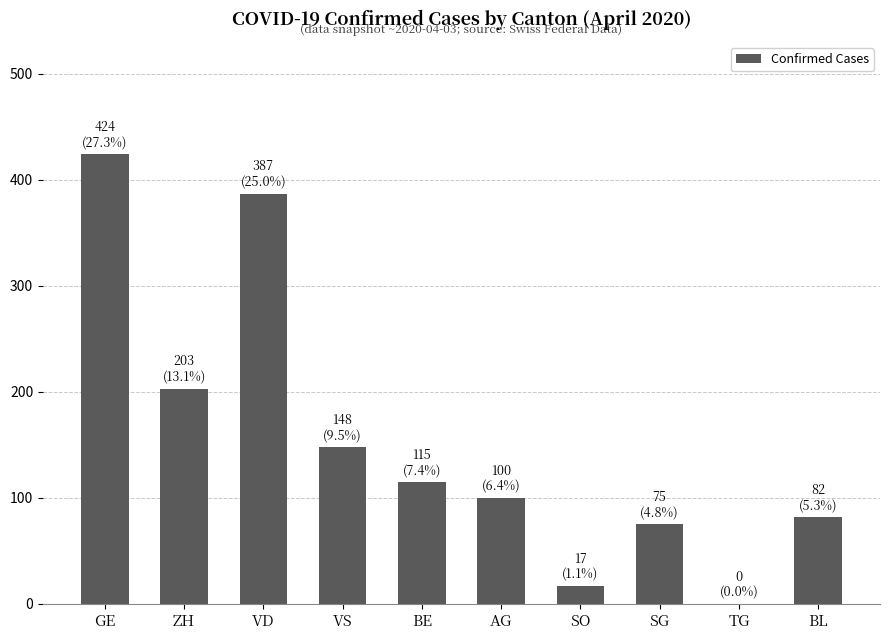

Which category has the highest value across all series?

GE